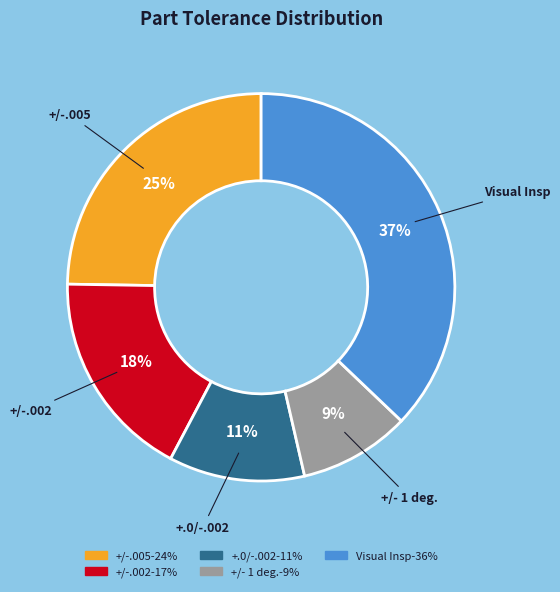

True or false: +/- 1 deg. accounts for 3% of the total.

False